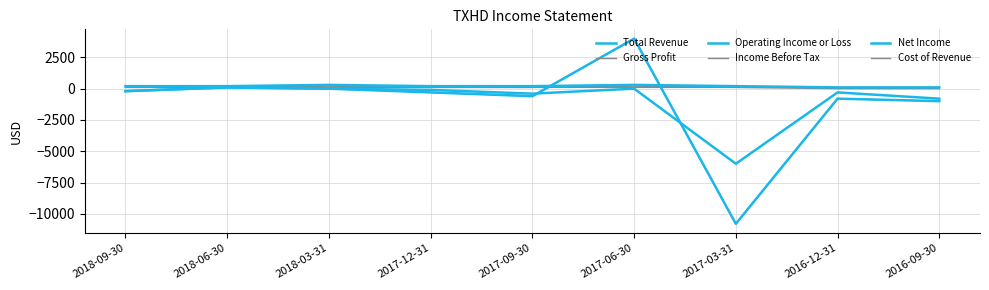

Is it true that Cost of Revenue equals 100 at 2017-12-31?

True